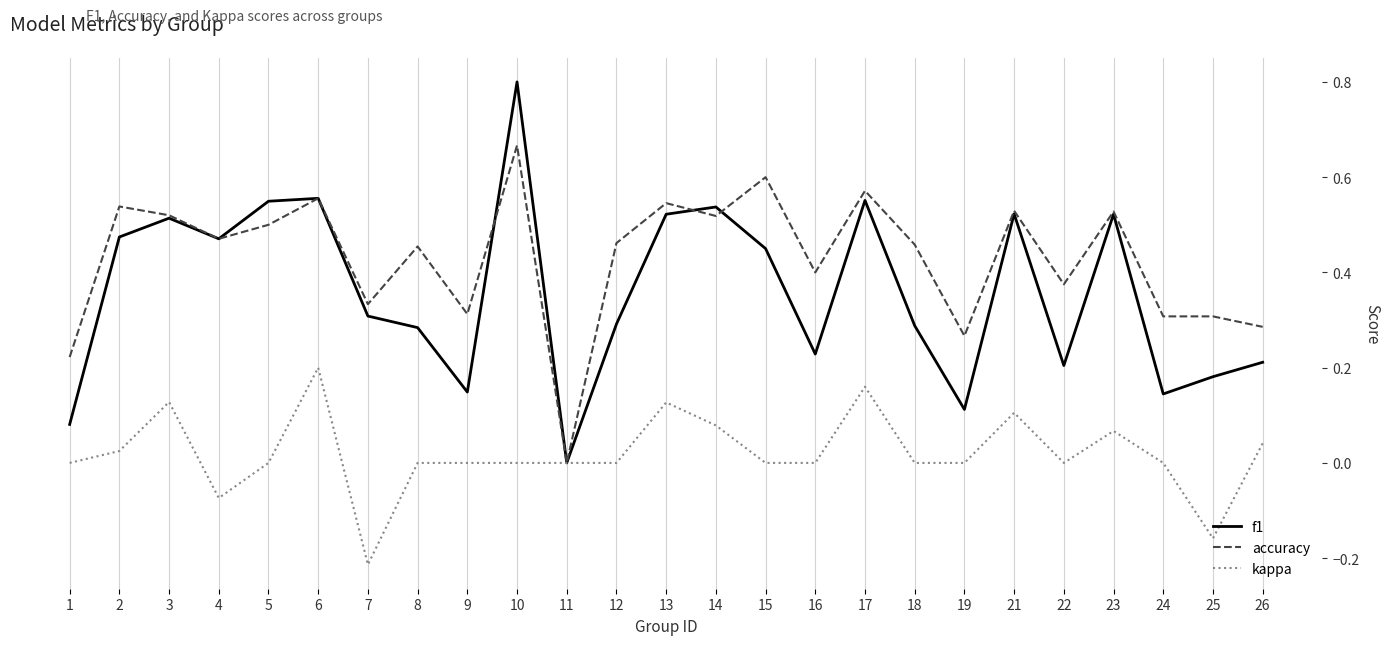

Which label corresponds to the largest value in the chart?

10